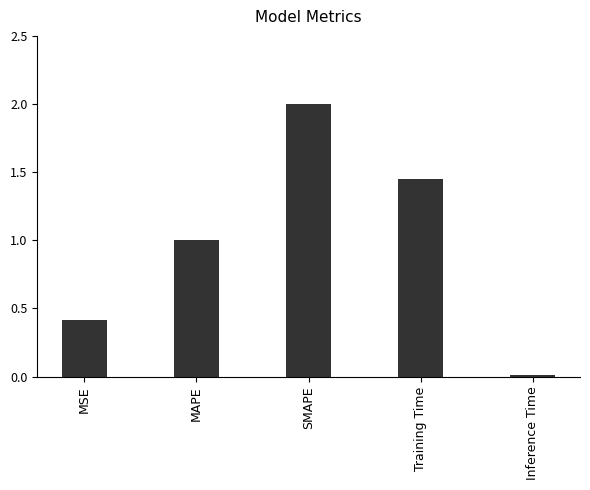

List the labels in order of value, largest first.

SMAPE, Training Time, MAPE, MSE, Inference Time